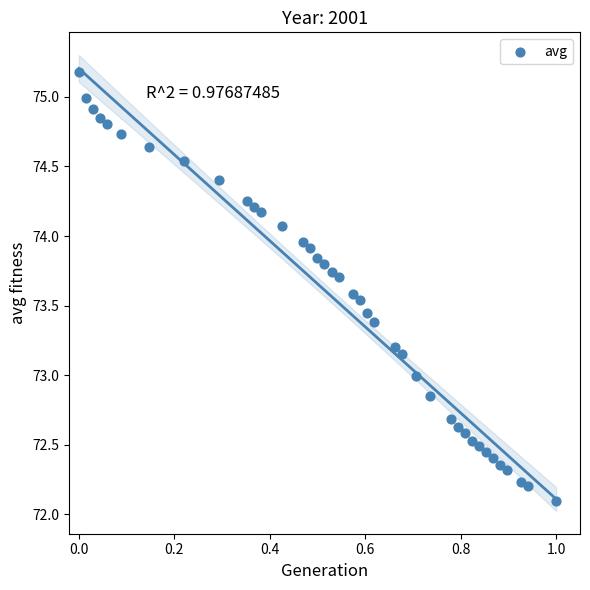

What is the range of Y values (max minus min)?

3.1